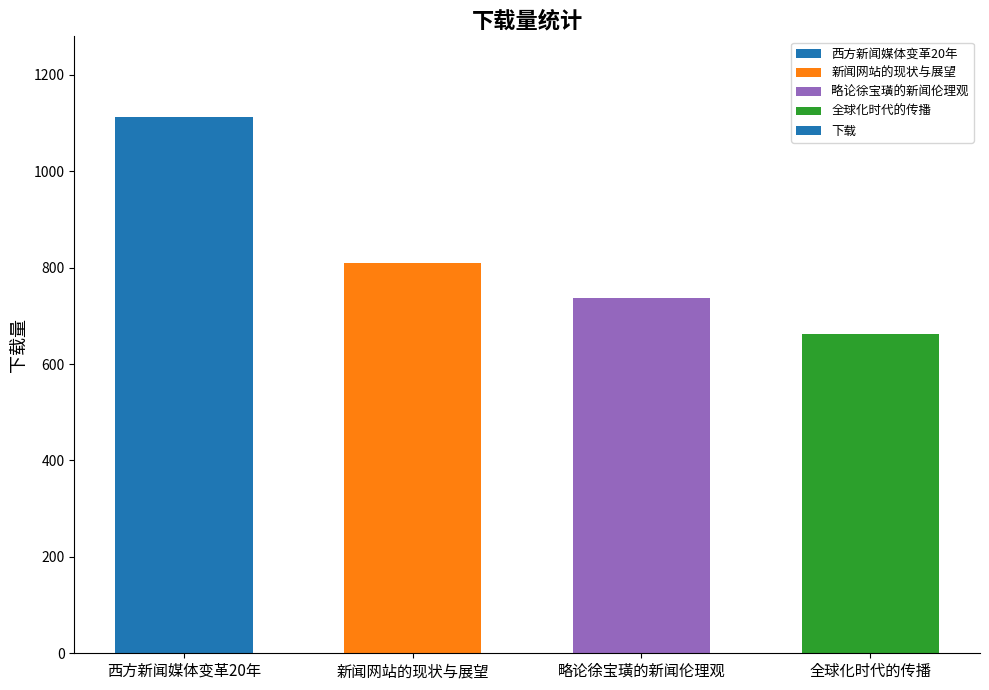

How many data points does each series have?

4